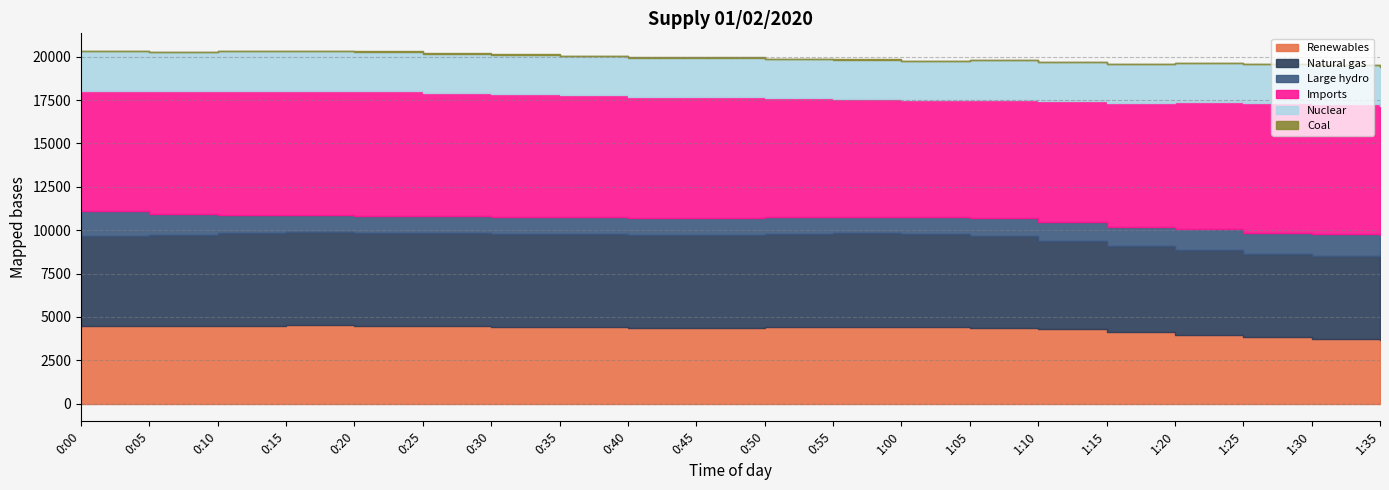

In Coal, how many points are higher than both neighbors (excluding endpoints)?

1